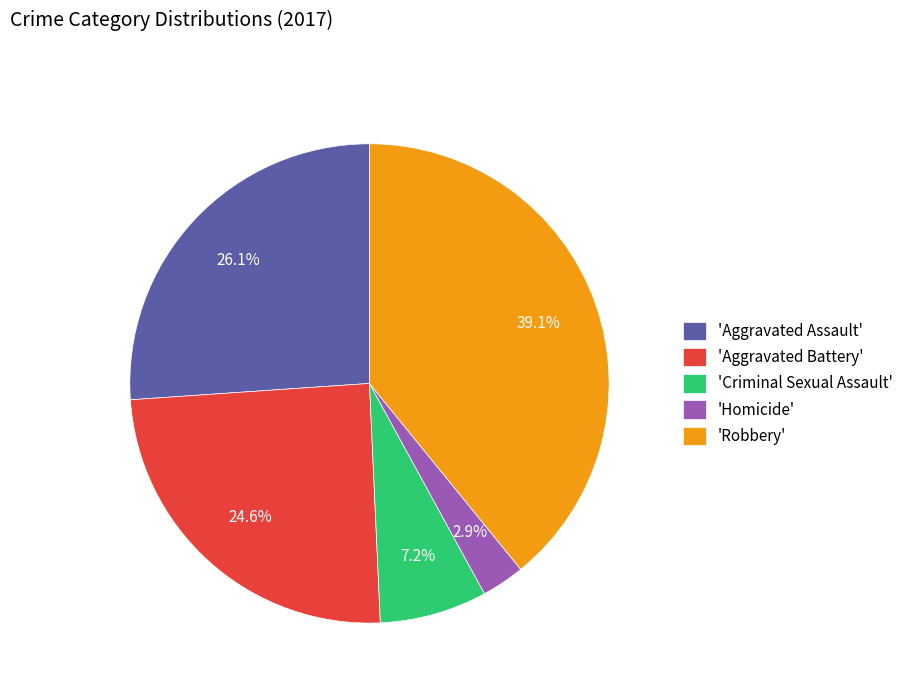

Is there a majority slice in this chart?

No